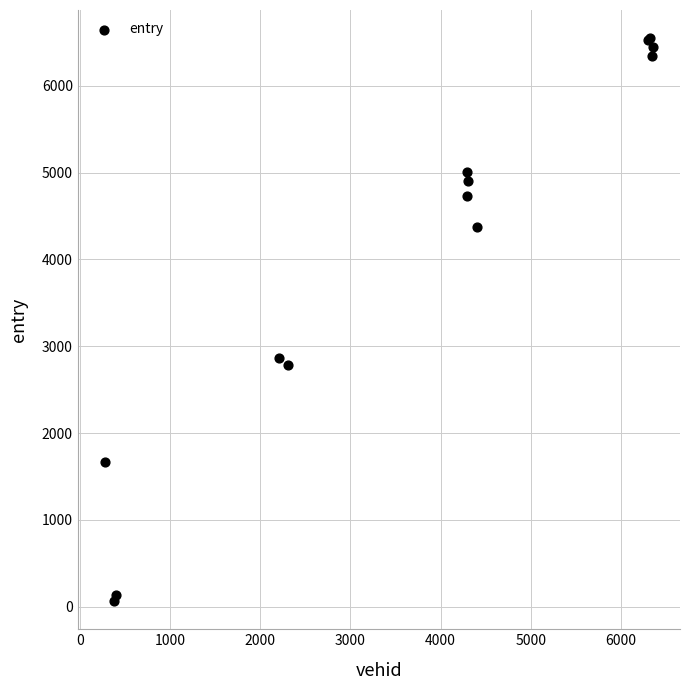

What Y value in the scatter plot is closest to 3306?

2862.9